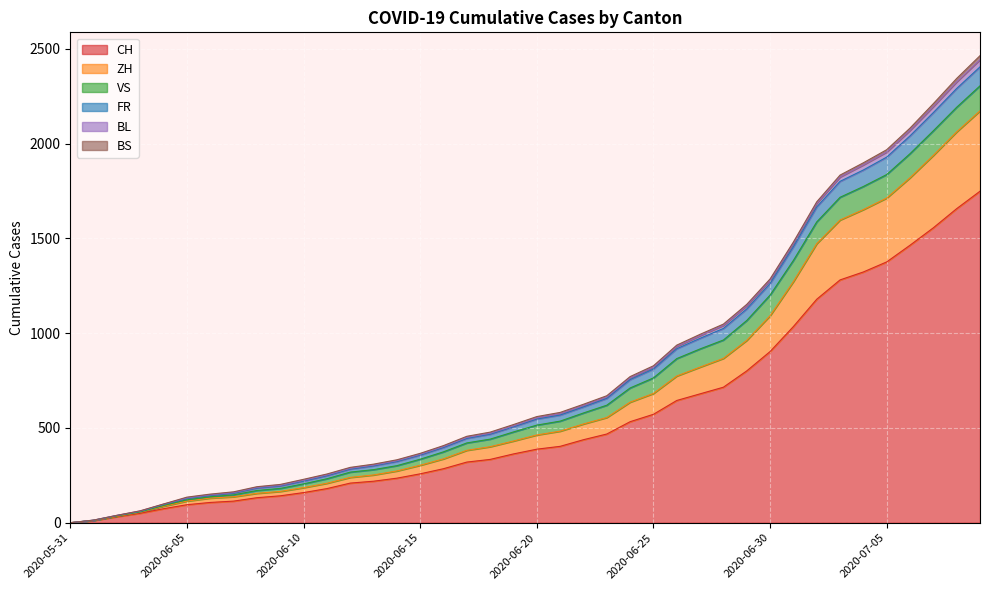

The value of CH at 2020-06-17 is 320. True or false?

True